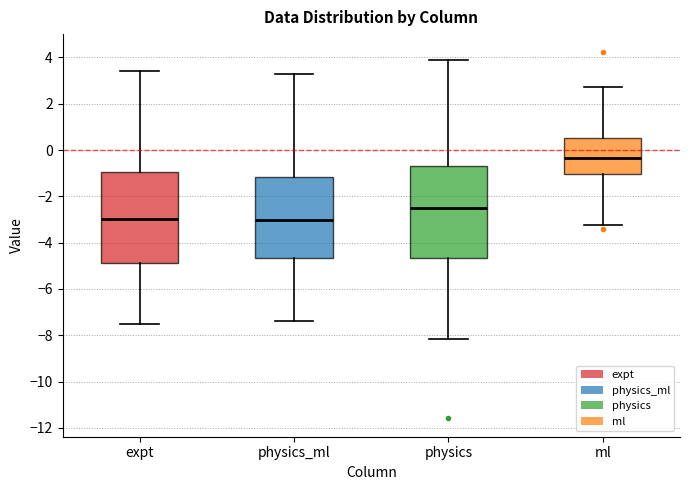

Reading left to right, read every box against the y-axis: the position of its median line, the range the box covers, and the ends of its whiskers. The values are not printed on the chart, so give them approximately, as read against the axis.

expt: median -3.0, box -4.8 to -1.0, whiskers -7.4 to 3.4
physics_ml: median -3.0, box -4.6 to -1.2, whiskers -7.4 to 3.2
physics: median -2.6, box -4.6 to -0.6, whiskers -8.2 to 3.8
ml: median -0.4, box -1.0 to 0.6, whiskers -3.2 to 2.8